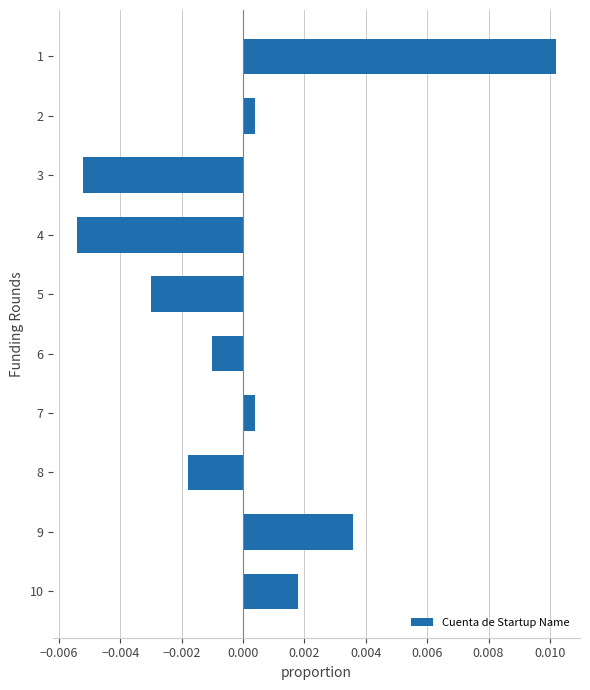

Does the chart contain stacked bars?

No